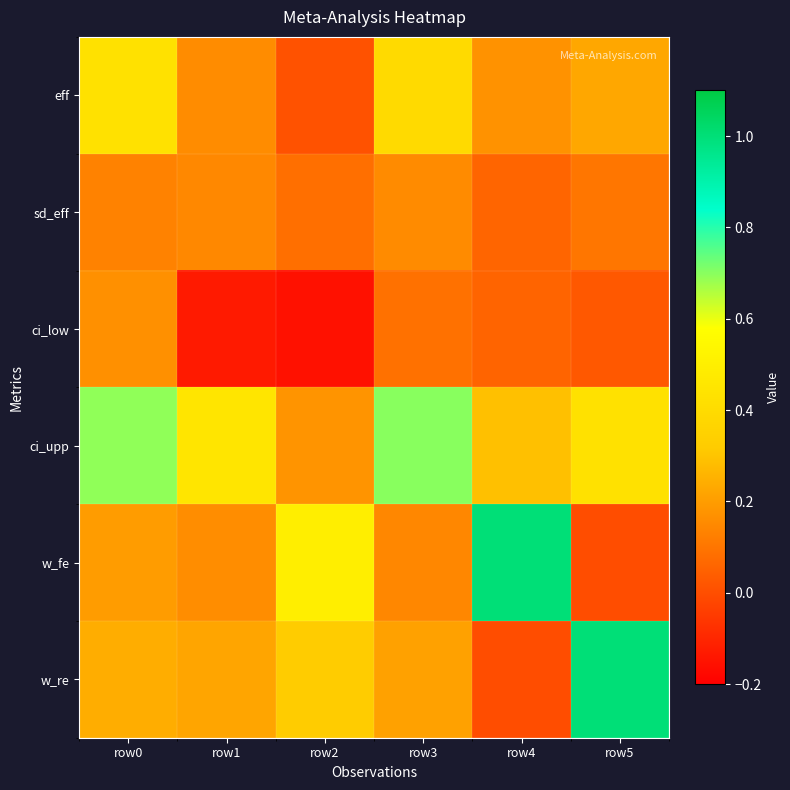

Reading left to right, what are all the values shown in this chart?

eff: row0=0.4	row1=0.2	row2=0.0	row3=0.4	row4=0.2	row5=0.2
sd_eff: row0=0.1	row1=0.1	row2=0.1	row3=0.2	row4=0.1	row5=0.1
ci_low: row0=0.2	row1=-0.1	row2=-0.2	row3=0.1	row4=0.1	row5=0.0
ci_upp: row0=0.7	row1=0.5	row2=0.2	row3=0.7	row4=0.3	row5=0.4
w_fe: row0=0.2	row1=0.2	row2=0.5	row3=0.1	row4=1.0	row5=0.0
w_re: row0=0.2	row1=0.2	row2=0.3	row3=0.2	row4=0.0	row5=1.0